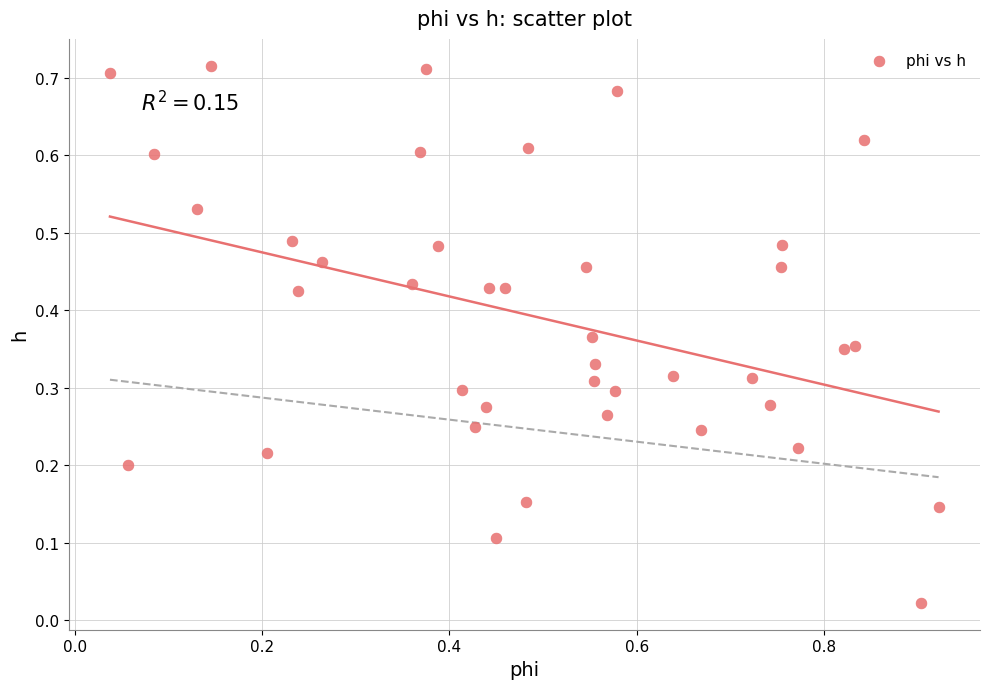

What is the range of X values (max minus min)?

0.9